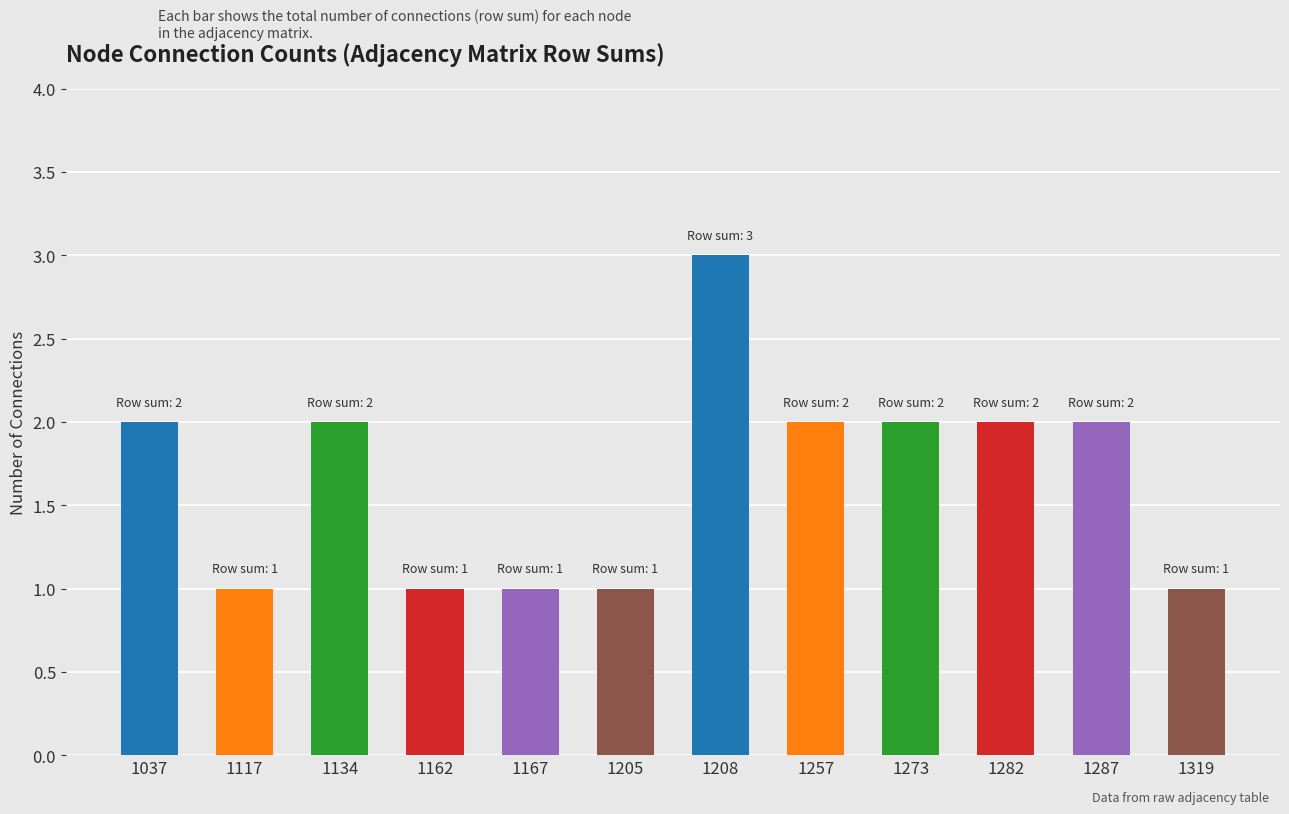

Reading left to right, list all the values displayed in this chart.

2	1	2	1	1	1	3	2	2	2	2	1